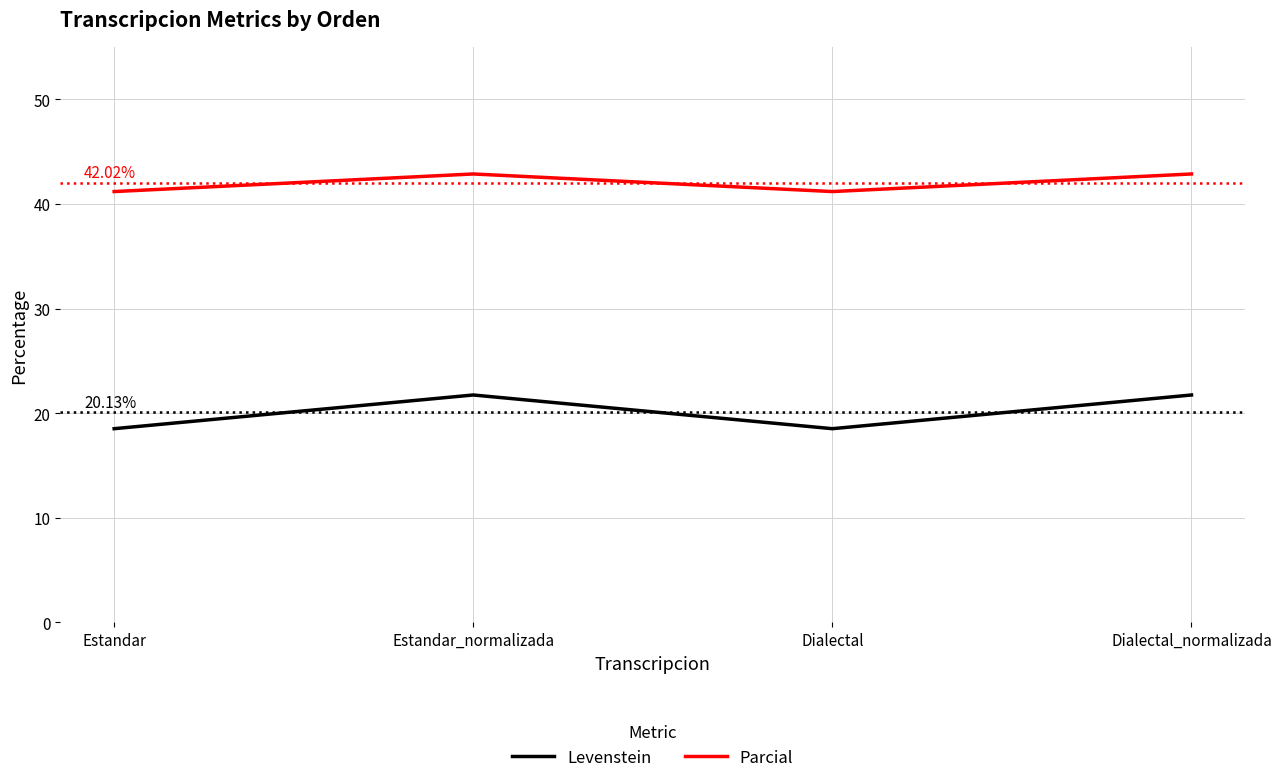

What position from the left is Estandar?

1